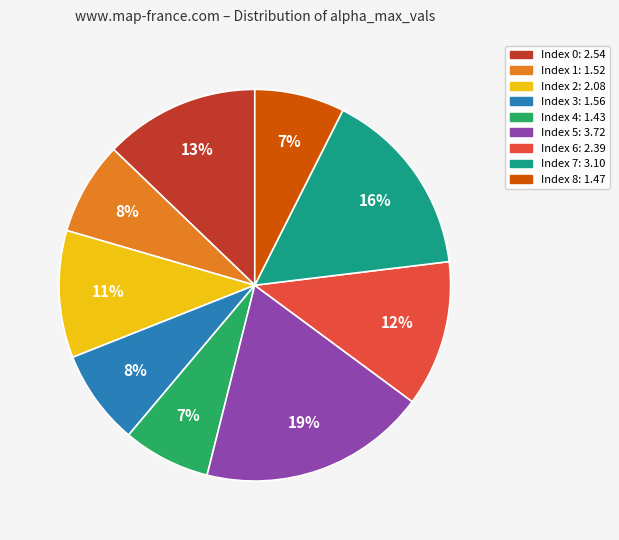

To the nearest percent, what is the difference between the largest and smallest slice percentages?

12%